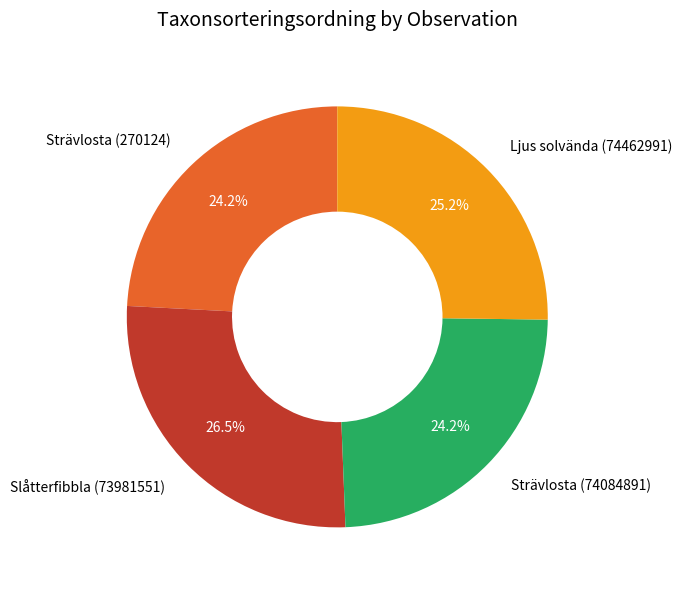

Is there a majority slice in this chart?

No